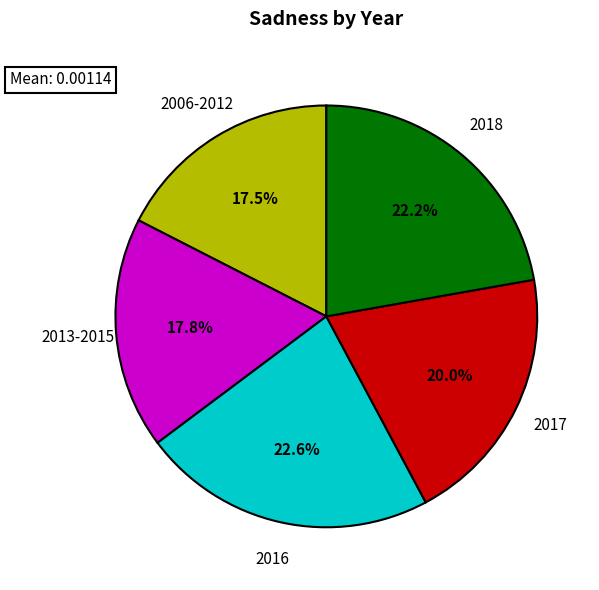

Is there any slice that represents more than half of the pie?

No